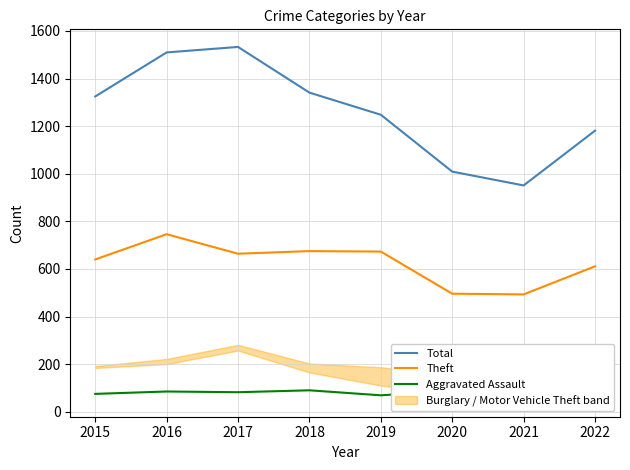

What is the highest value of the Aggravated Assault series?

122